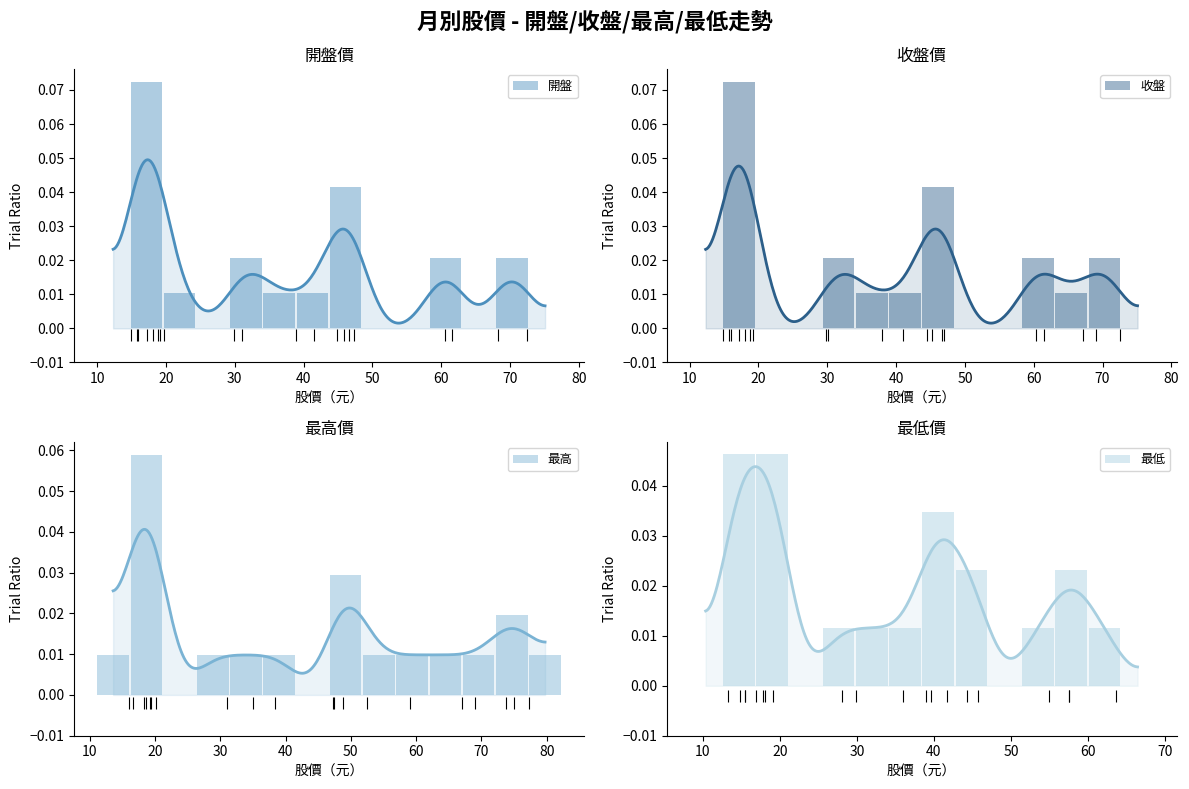

What are all the series names shown in the legend?

開盤, 收盤, 最高, 最低